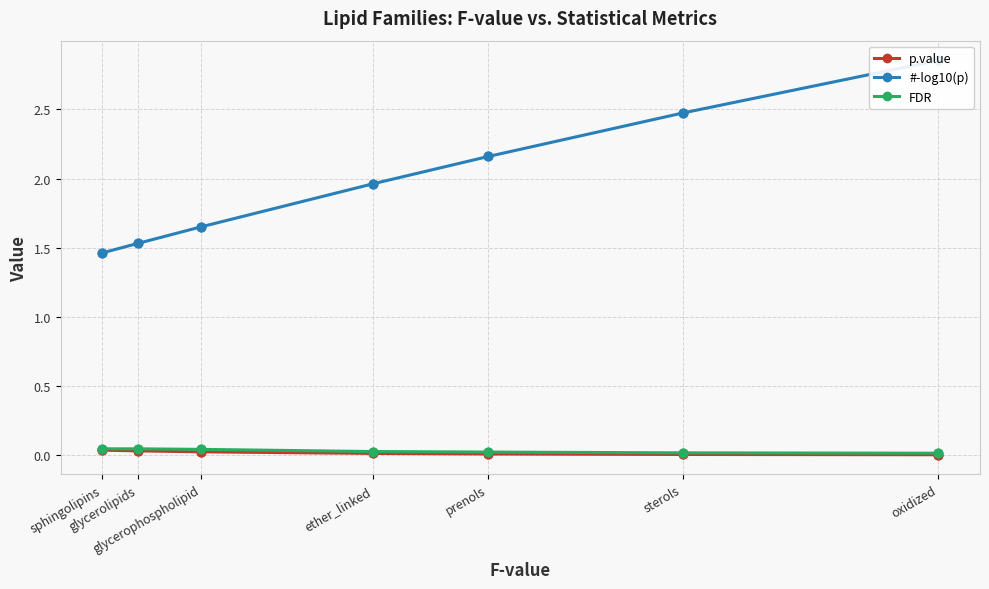

At how many categories does at least one series exceed 2?

3